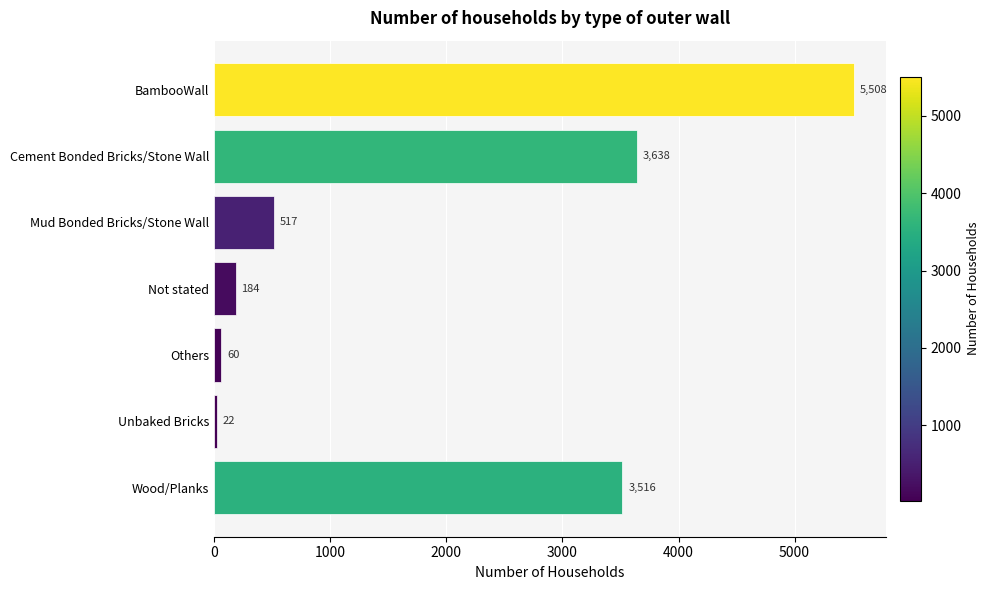

The chart shows a value of 60 at Others. True or false?

True